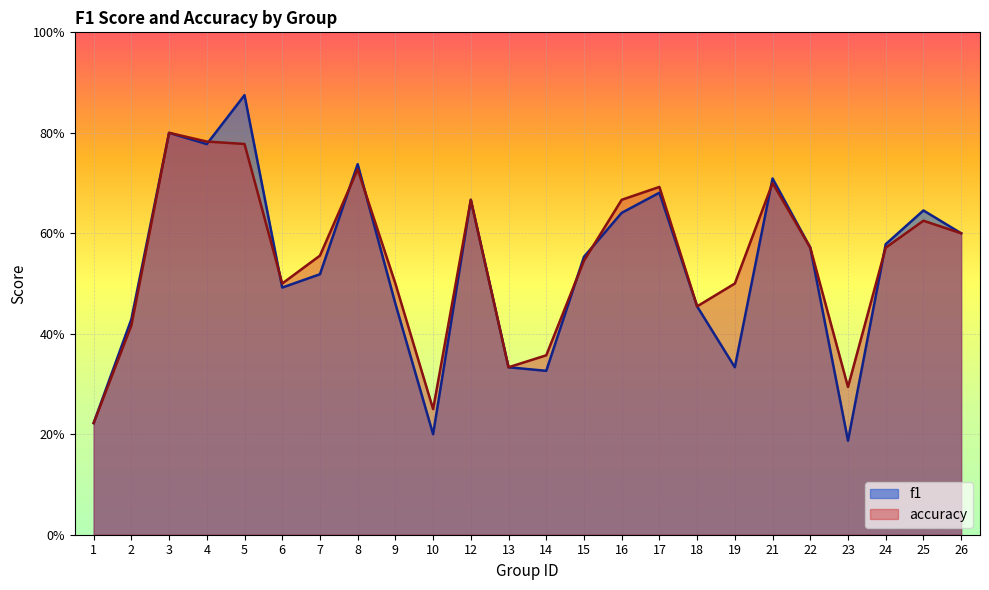

Which category has the lowest value across all series?

23